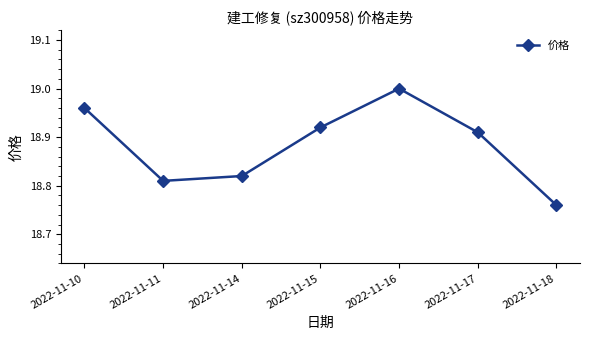

How many data points does each series have?

7